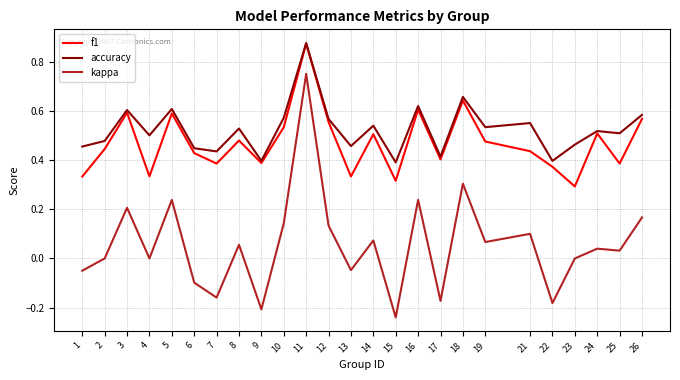

Which series has the largest total across all categories?

accuracy